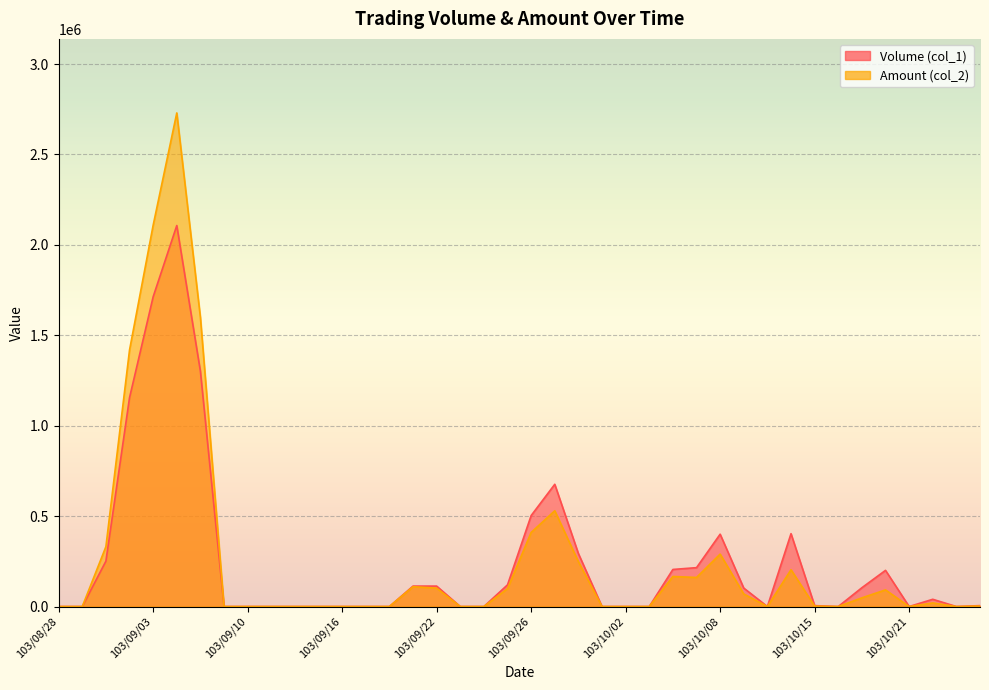

Rank the categories by Amount (col_2) value from lowest to highest.

103/08/28, 103/08/29, 103/09/09, 103/09/10, 103/09/11, 103/09/12, 103/09/15, 103/09/16, 103/09/17, 103/09/18, 103/09/23, 103/09/24, 103/10/01, 103/10/02, 103/10/03, 103/10/13, 103/10/16, 103/10/21, 103/10/23, 103/10/15, 103/10/24, 103/10/22, 103/10/17, 103/10/09, 103/10/20, 103/09/25, 103/09/22, 103/09/19, 103/10/07, 103/10/06, 103/10/14, 103/09/30, 103/10/08, 103/09/01, 103/09/26, 103/09/29, 103/09/02, 103/09/05, 103/09/03, 103/09/04